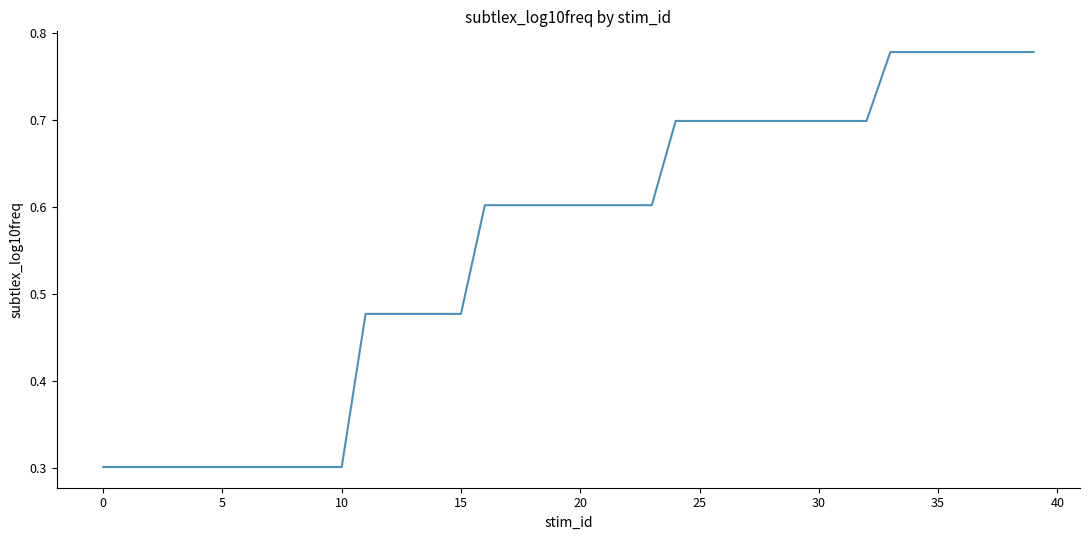

What is the minimum value shown in the chart?

0.3